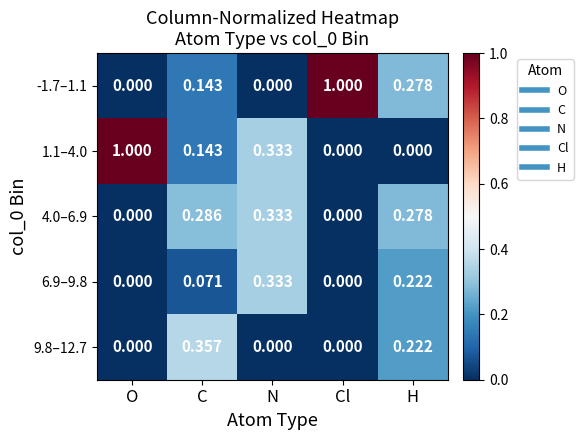

Is the value of 1.1–4.0 at H greater than the value of 6.9–9.8 at C?

No